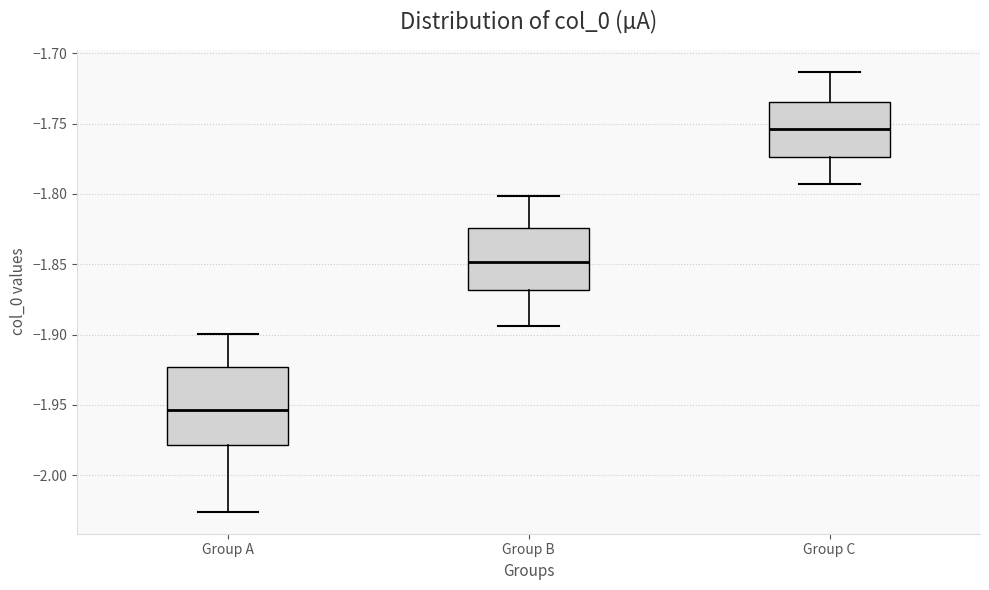

Reading left to right, read every box against the y-axis: the position of its median line, the range the box covers, and the ends of its whiskers. The values are not printed on the chart, so give them approximately, as read against the axis.

Group A: median -1.955, box -1.980 to -1.925, whiskers -2.025 to -1.900
Group B: median -1.850, box -1.870 to -1.825, whiskers -1.895 to -1.800
Group C: median -1.755, box -1.775 to -1.735, whiskers -1.795 to -1.715